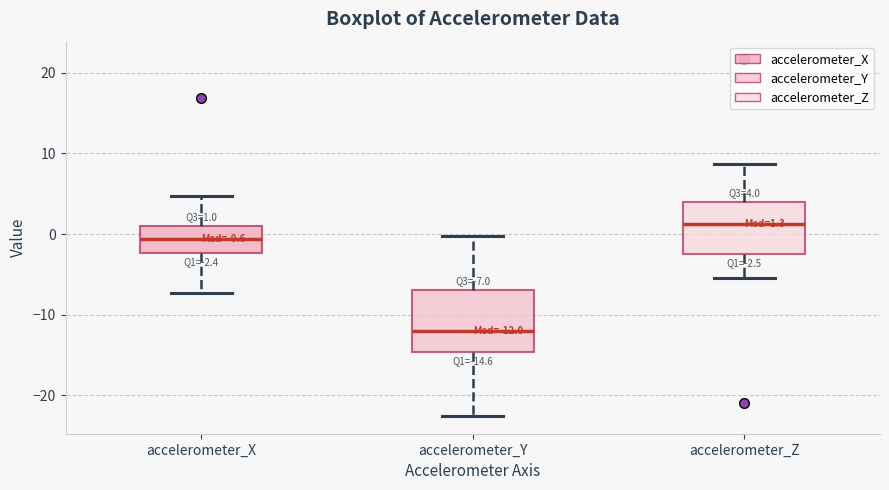

Comparing the boxes themselves (not the whiskers), which one is the tallest?

accelerometer_Y